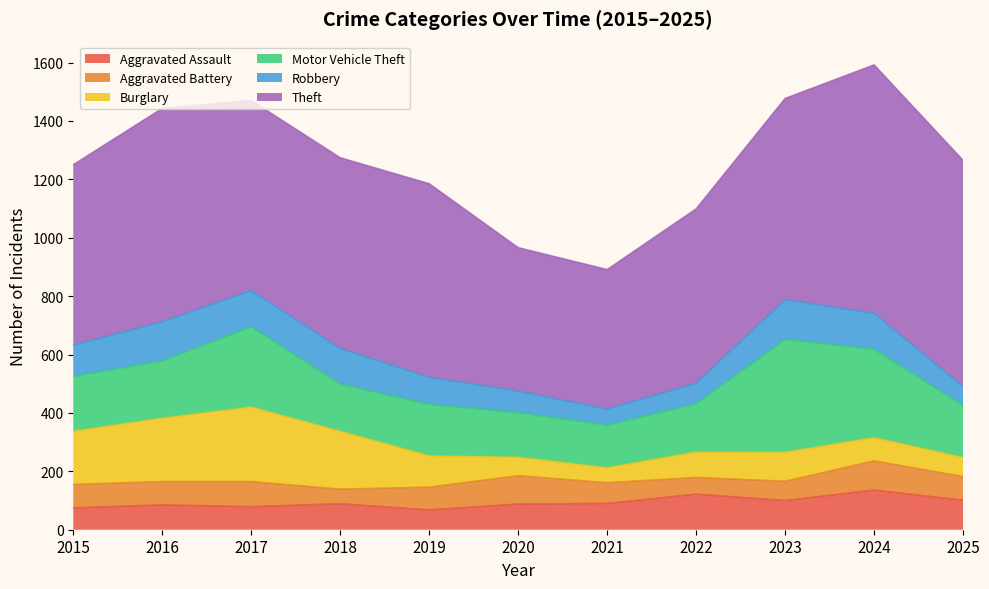

Which has a higher value, 2017 or 2021?

2021